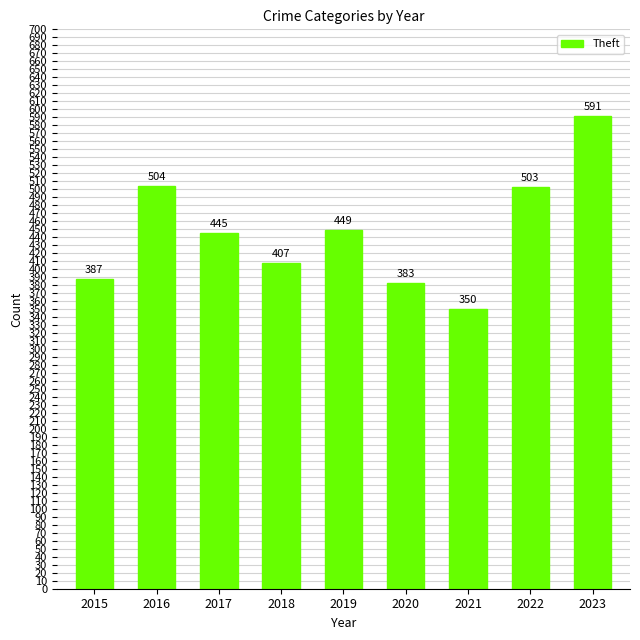

Rank the categories by value from lowest to highest.

2021, 2020, 2015, 2018, 2017, 2019, 2022, 2016, 2023